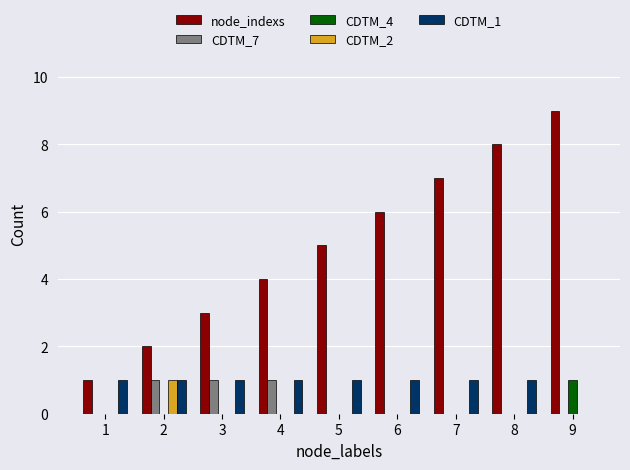

At which label is node_indexs closest to 5?

5